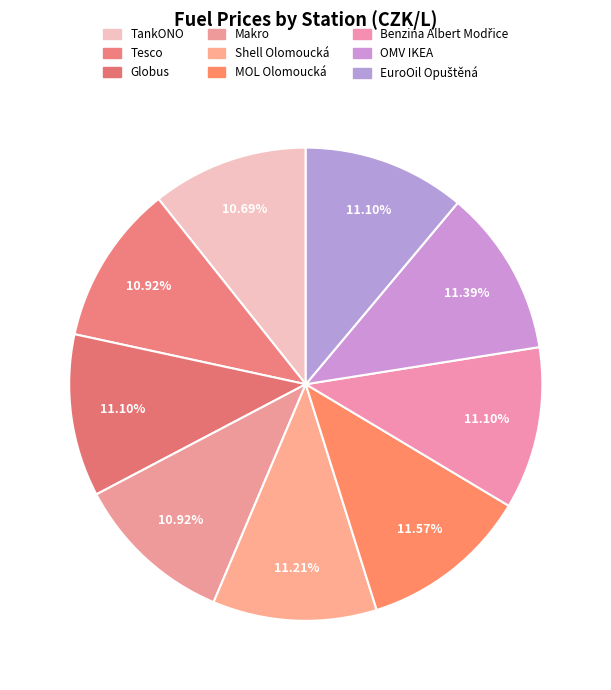

How many segments does this pie chart have?

9